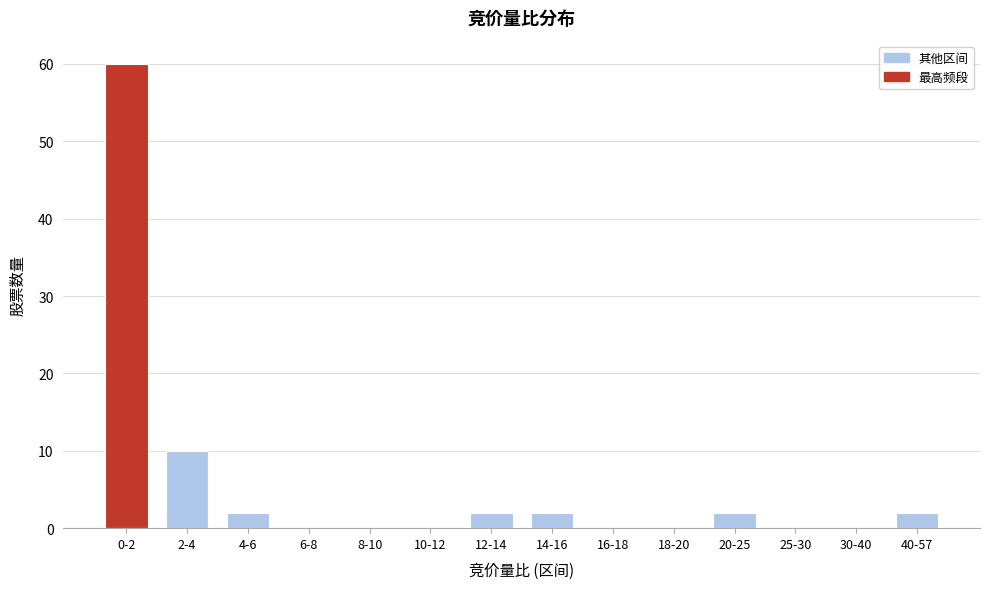

Reading left to right, extract all data points from this chart.

0-2=60	2-4=10	4-6=2	6-8=0	8-10=0	10-12=0	12-14=2	14-16=2	16-18=0	18-20=0	20-25=2	25-30=0	30-40=0	40-57=2